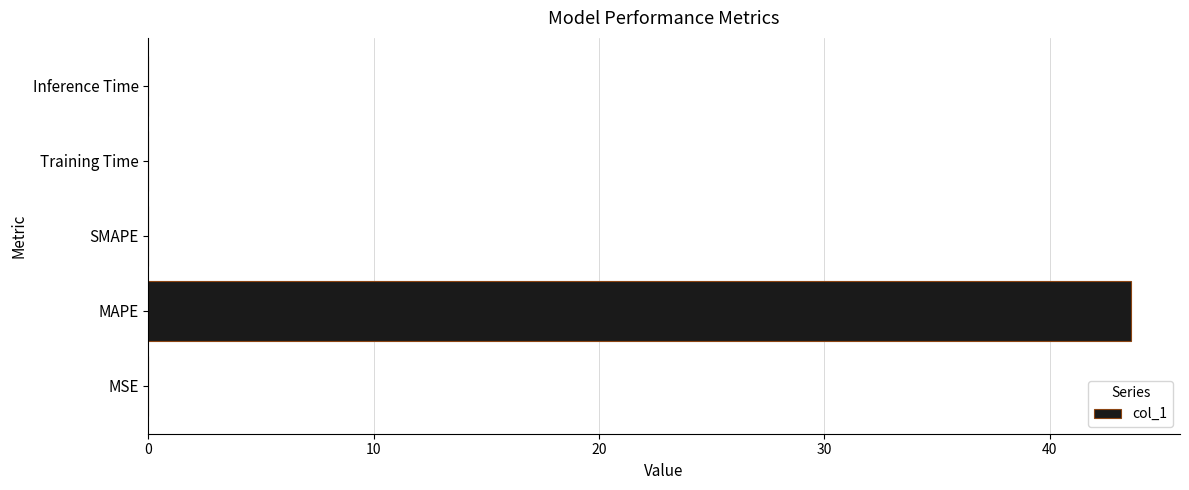

What is the sum of all values?

43.6